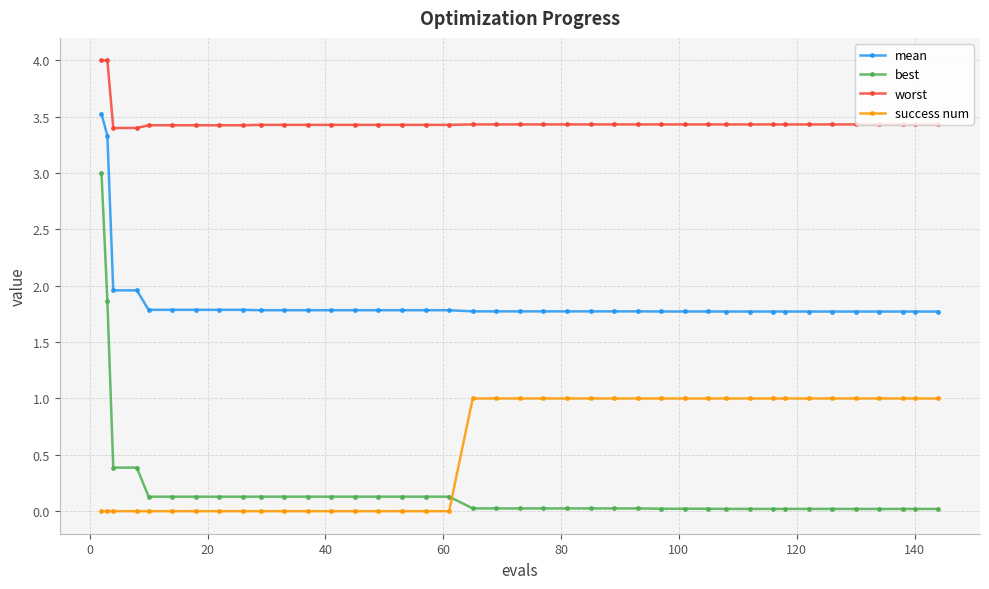

What is the value of the worst point at the 11th from the left?

3.4